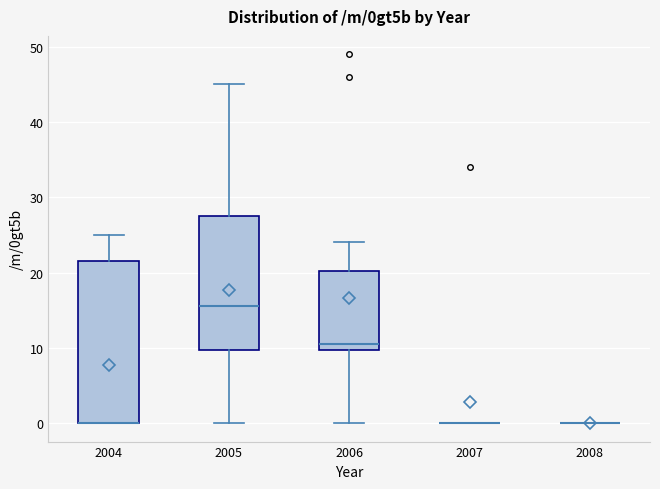

Reading left to right, transcribe this box plot: for each box, give where its median line is, the range the box spans, and where its two whiskers end, as read against the y-axis. The values are not printed on the chart, so give them approximately, as read against the axis.

2004: median 0 (drawn on the box's lower edge), box 0 to 22, whiskers 0 to 25
2005: median 16, box 10 to 28, whiskers 0 to 45
2006: median 11, box 10 to 20, whiskers 0 to 24
2007: box collapsed to a line at 0, whiskers 0 to 0
2008: box collapsed to a line at 0, whiskers 0 to 0